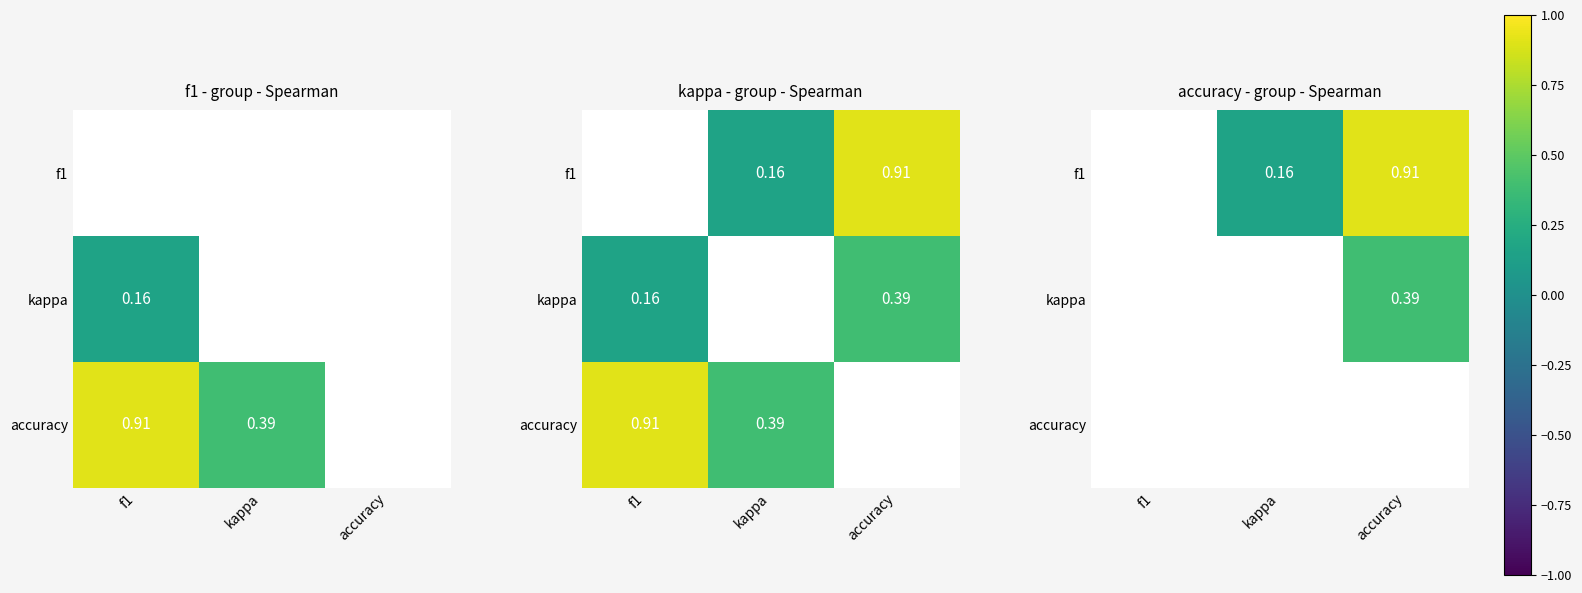

How many distinct data groups are displayed?

3